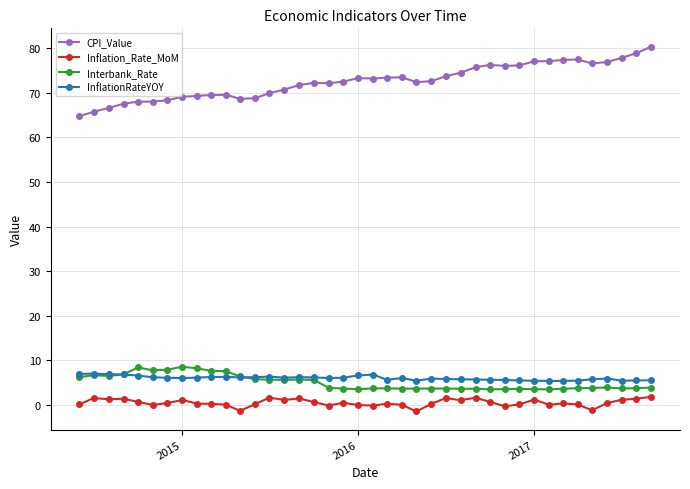

Which series has the largest total across all categories?

CPI_Value